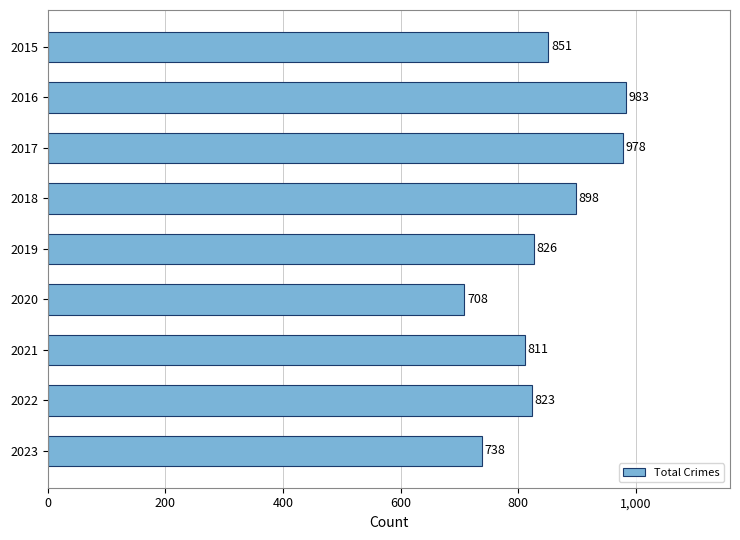

Which label corresponds to the smallest value in the chart?

2020